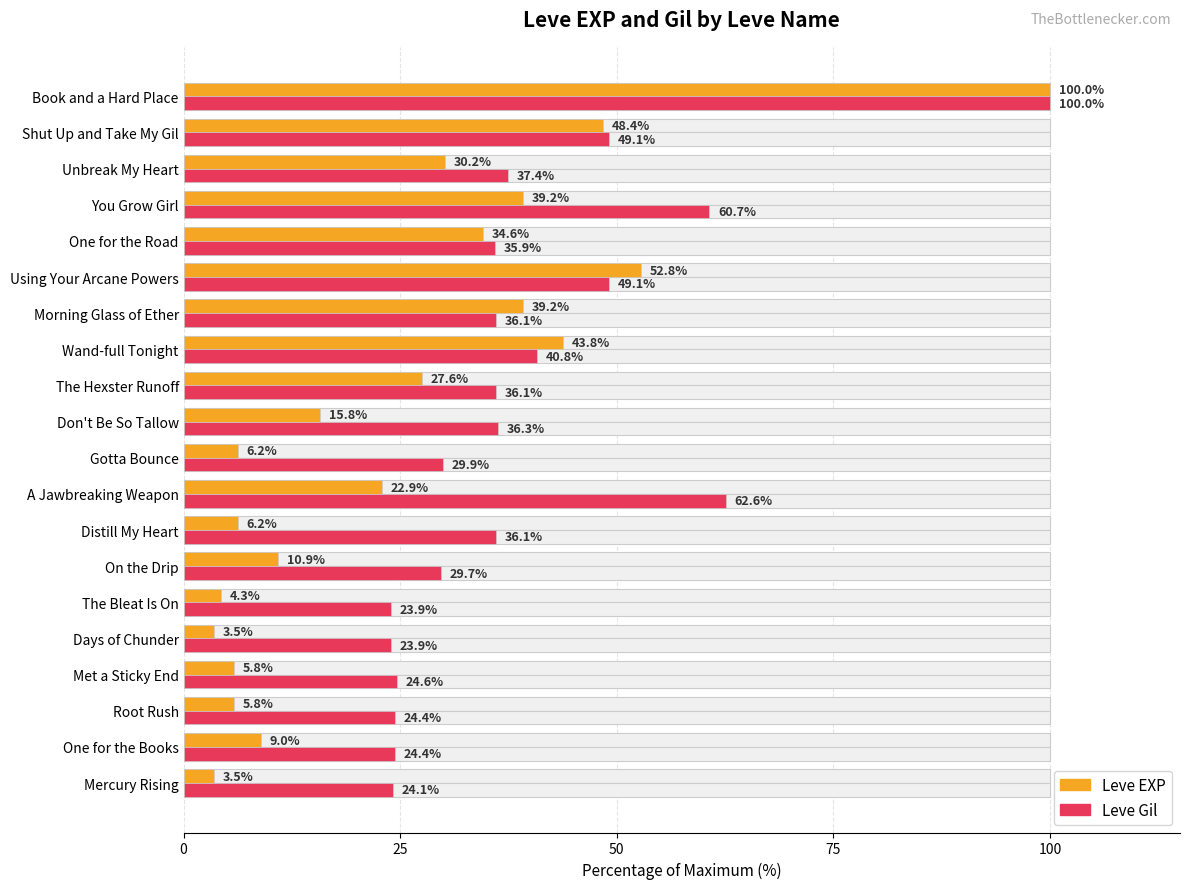

The value of Leve Gil at Gotta Bounce is 53.1. True or false?

False